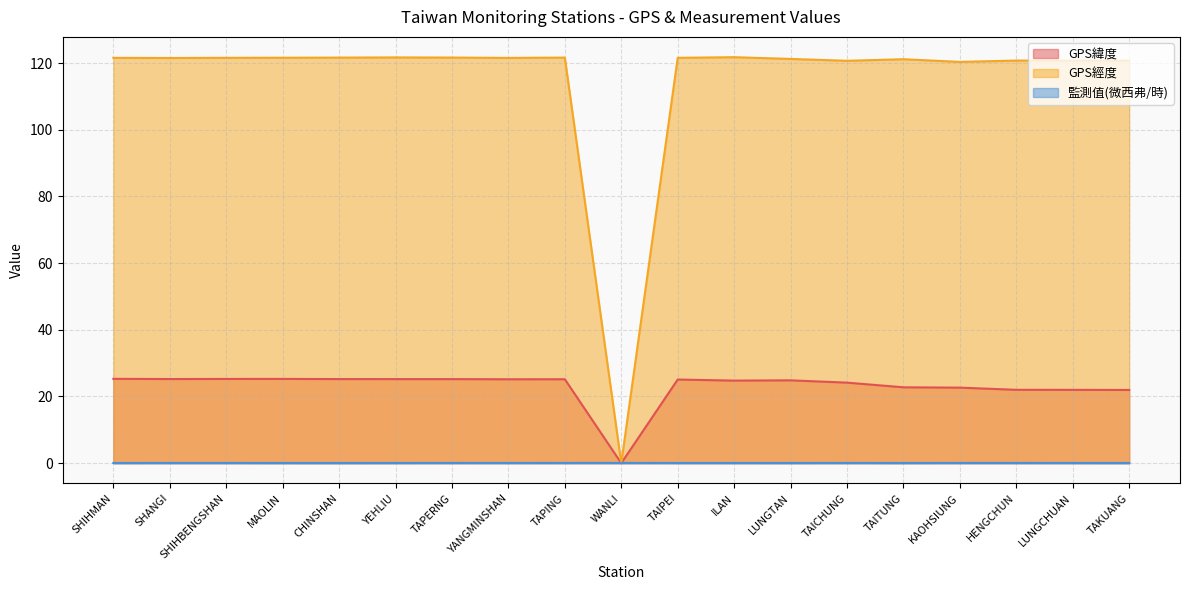

Reading left to right, extract all data points from this chart.

GPS緯度: SHIHMAN=25.3	SHANGI=25.2	SHIHBENGSHAN=25.3	MAOLIN=25.3	CHINSHAN=25.2	YEHLIU=25.2	TAPERNG=25.2	YANGMINSHAN=25.2	TAPING=25.2	WANLI=0.0	TAIPEI=25.1	ILAN=24.8	LUNGTAN=24.8	TAICHUNG=24.1	TAITUNG=22.8	KAOHSIUNG=22.6	HENGCHUN=22.0	LUNGCHUAN=22.0	TAKUANG=21.9
GPS經度: SHIHMAN=121.6	SHANGI=121.5	SHIHBENGSHAN=121.6	MAOLIN=121.6	CHINSHAN=121.6	YEHLIU=121.7	TAPERNG=121.7	YANGMINSHAN=121.5	TAPING=121.6	WANLI=0.0	TAIPEI=121.6	ILAN=121.8	LUNGTAN=121.2	TAICHUNG=120.7	TAITUNG=121.2	KAOHSIUNG=120.3	HENGCHUN=120.8	LUNGCHUAN=120.7	TAKUANG=120.7
監測值(微西弗/時): SHIHMAN=0.1	SHANGI=0.1	SHIHBENGSHAN=0.1	MAOLIN=0.1	CHINSHAN=0.0	YEHLIU=0.1	TAPERNG=0.1	YANGMINSHAN=0.1	TAPING=0.1	WANLI=0.1	TAIPEI=0.1	ILAN=0.1	LUNGTAN=0.1	TAICHUNG=0.1	TAITUNG=0.1	KAOHSIUNG=0.1	HENGCHUN=0.1	LUNGCHUAN=0.1	TAKUANG=0.1